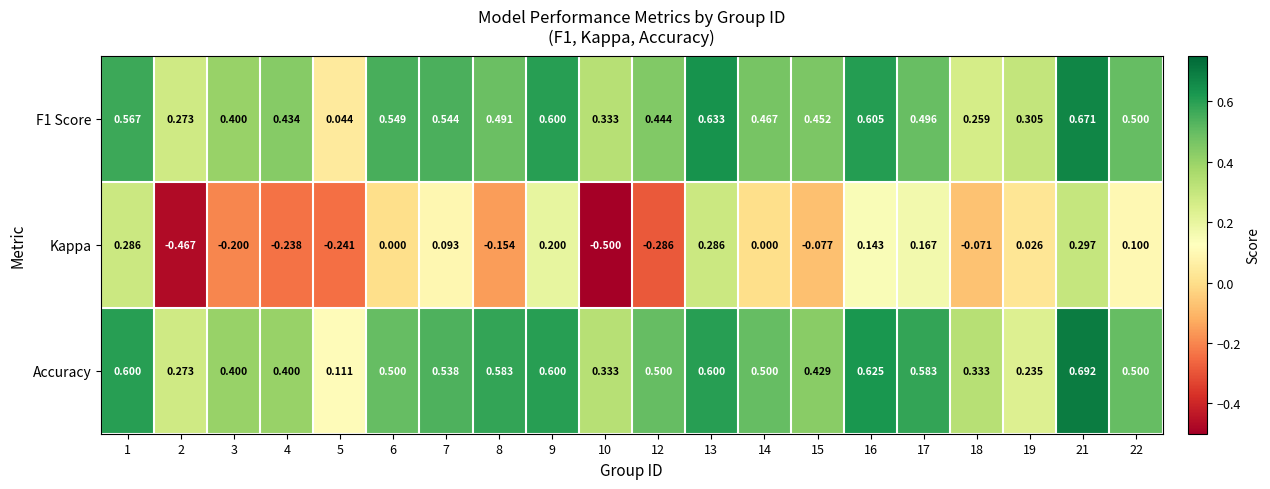

List the series in order of their peak value, highest first.

Accuracy, F1 Score, Kappa